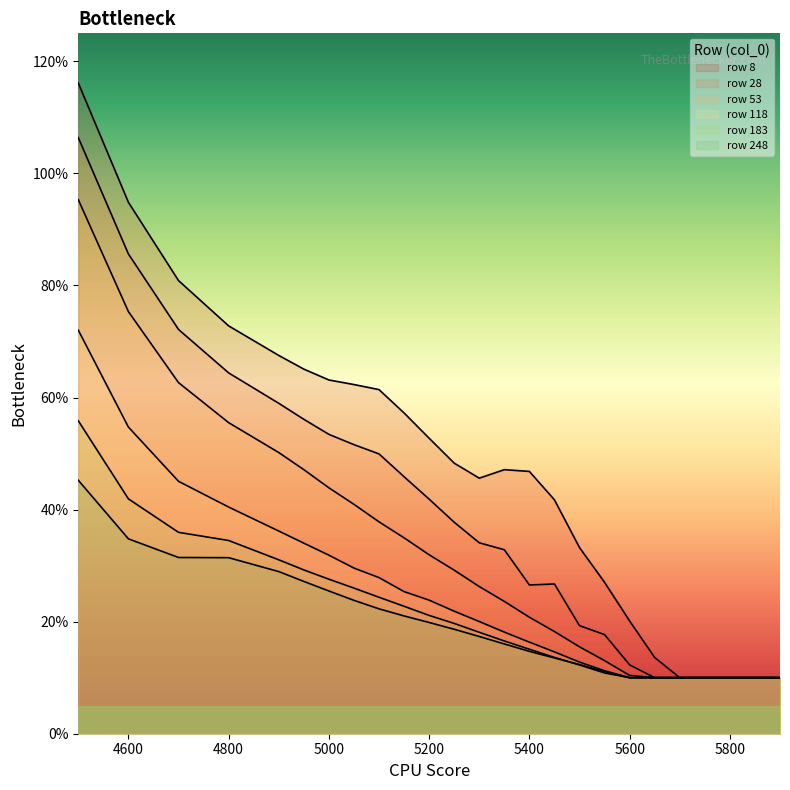

What is the value of the 183 point at the 2nd from the left?

0.4